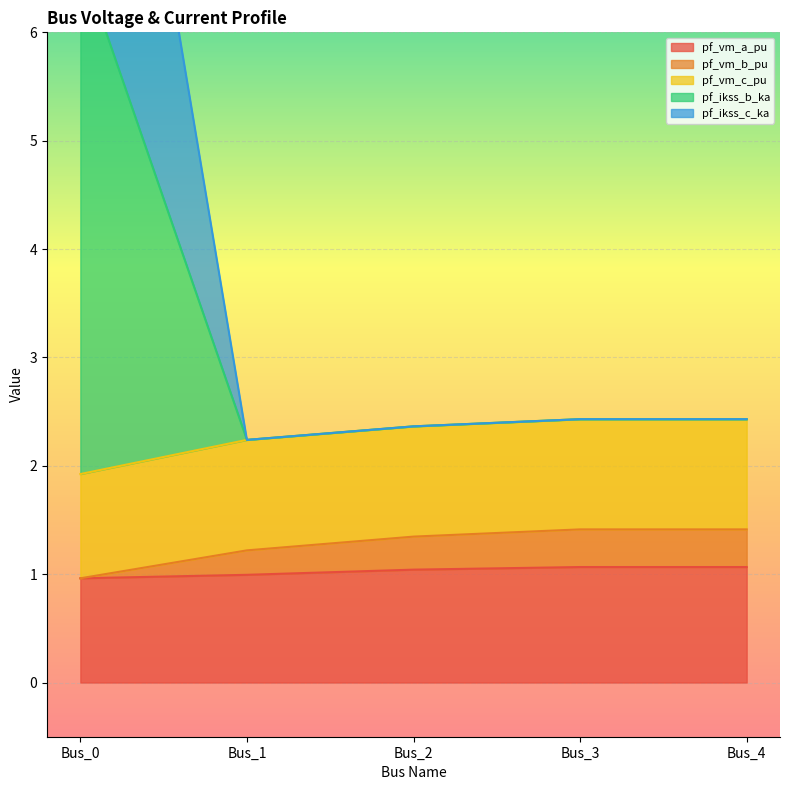

Rank the categories by pf_vm_a_pu value from lowest to highest.

Bus_0, Bus_1, Bus_2, Bus_3, Bus_4